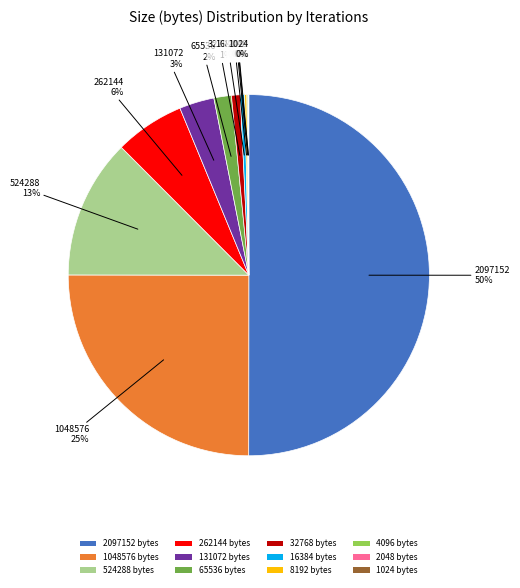

Is 16384 the majority of the pie?

No